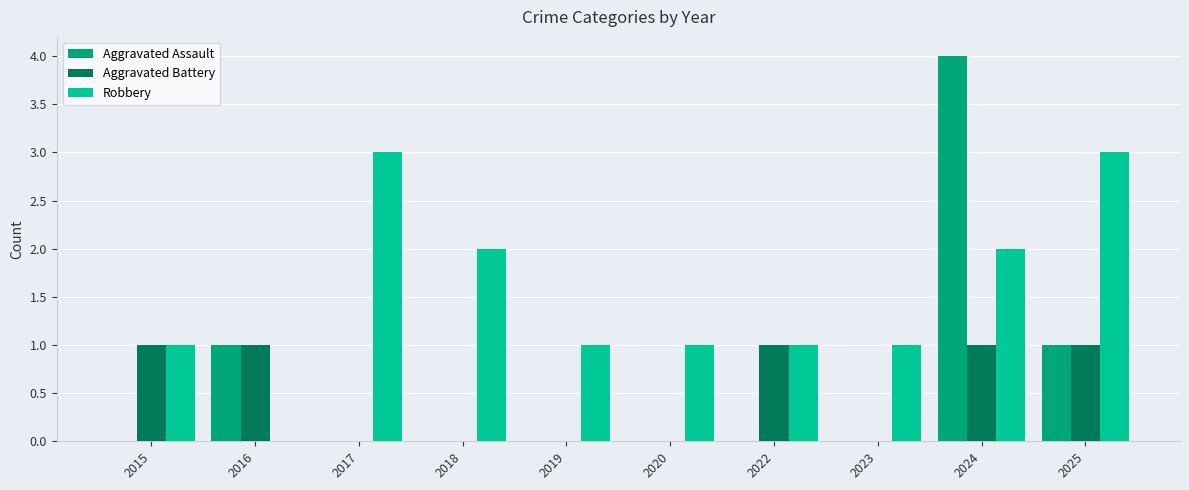

How many data points does each series have?

10